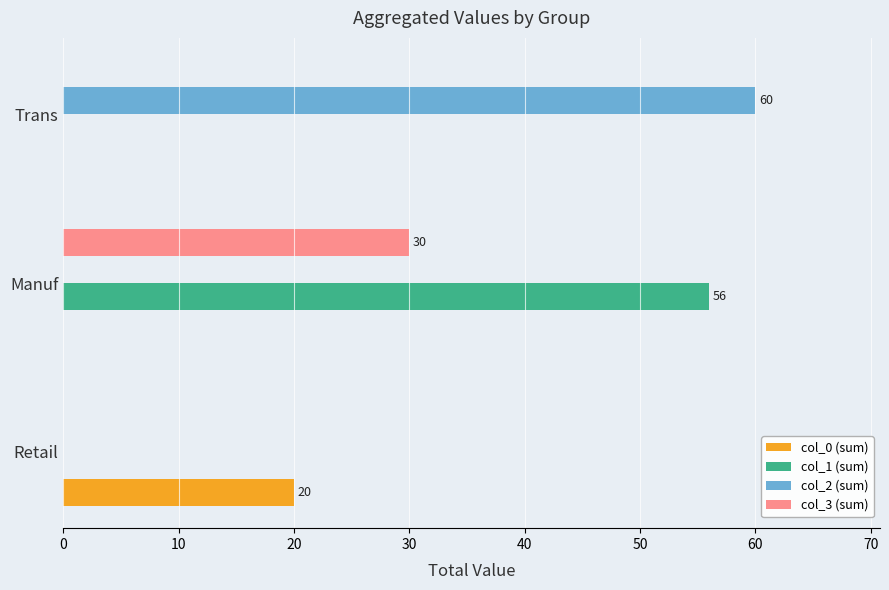

At which category is the sum across all series the highest?

Manuf